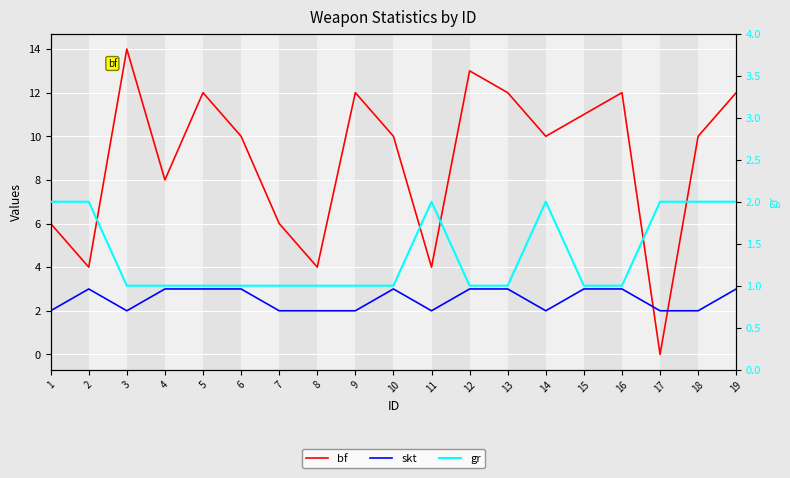

At how many categories does at least one series exceed 0?

19